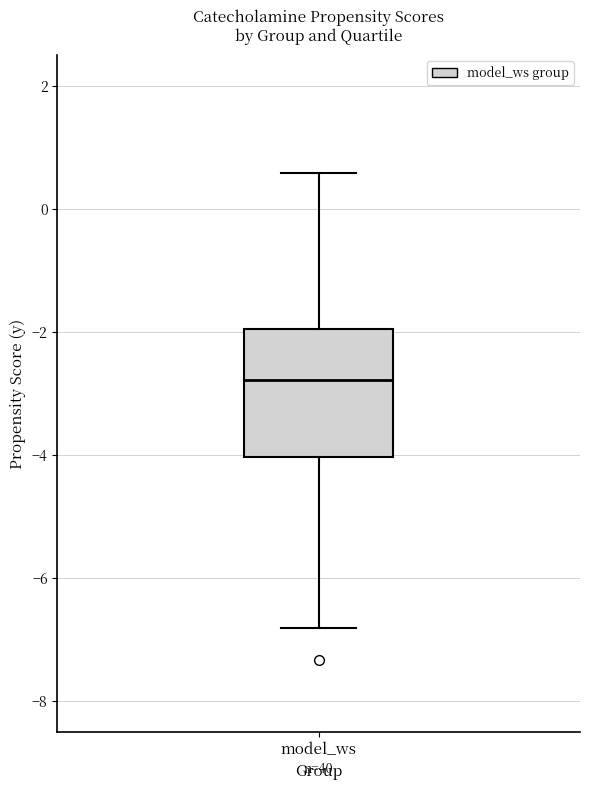

Where is the lower edge of the box for model_ws on the y-axis? The values are not printed on the chart, so give them approximately, as read against the axis.

-4.0